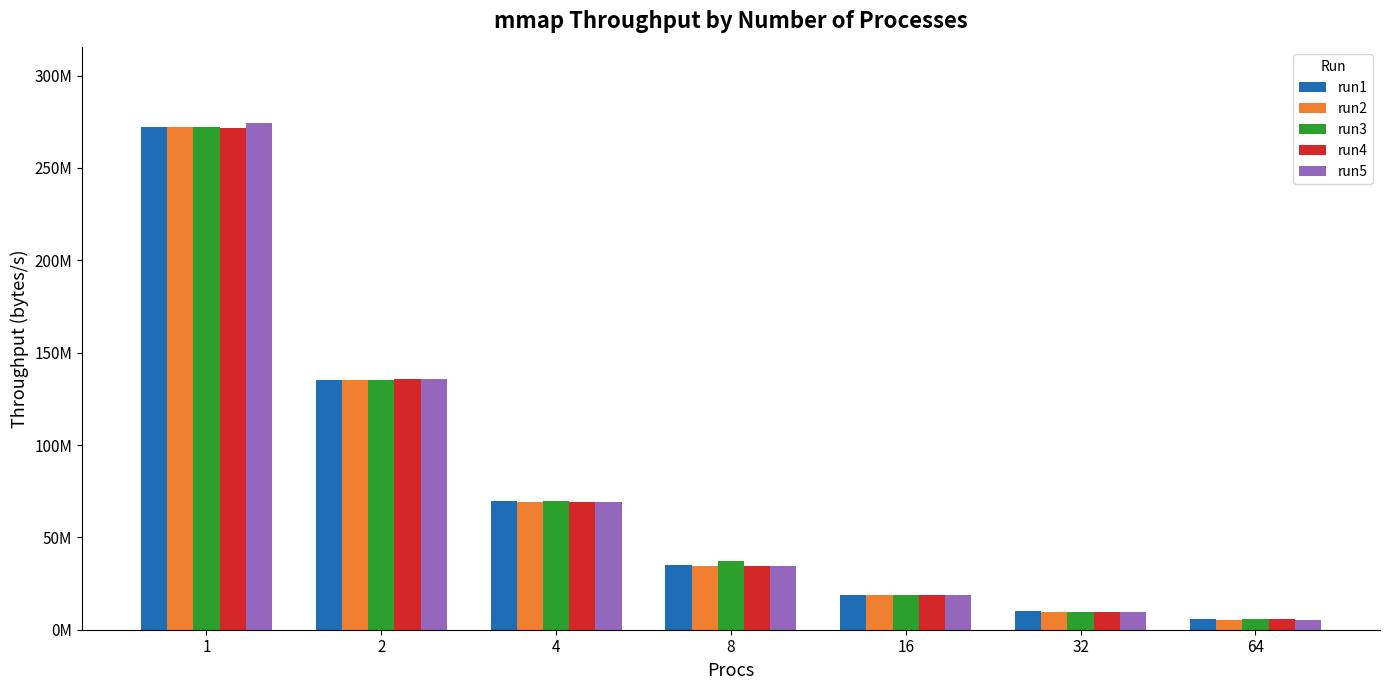

Reading right to left, transcribe all the data shown in this chart.

run1: 5766456	9904154	18712040	35226740	69440560	135151455	272058651
run2: 5434091	9859704	18972117	34587879	69414386	135164123	272007136
run3: 5812136	9844894	18537137	37206148	69802052	135307947	272310508
run4: 5803433	9842141	18650179	34663001	69363554	135999963	271830655
run5: 5440057	9842214	18716347	34508654	69111670	135895896	274149878